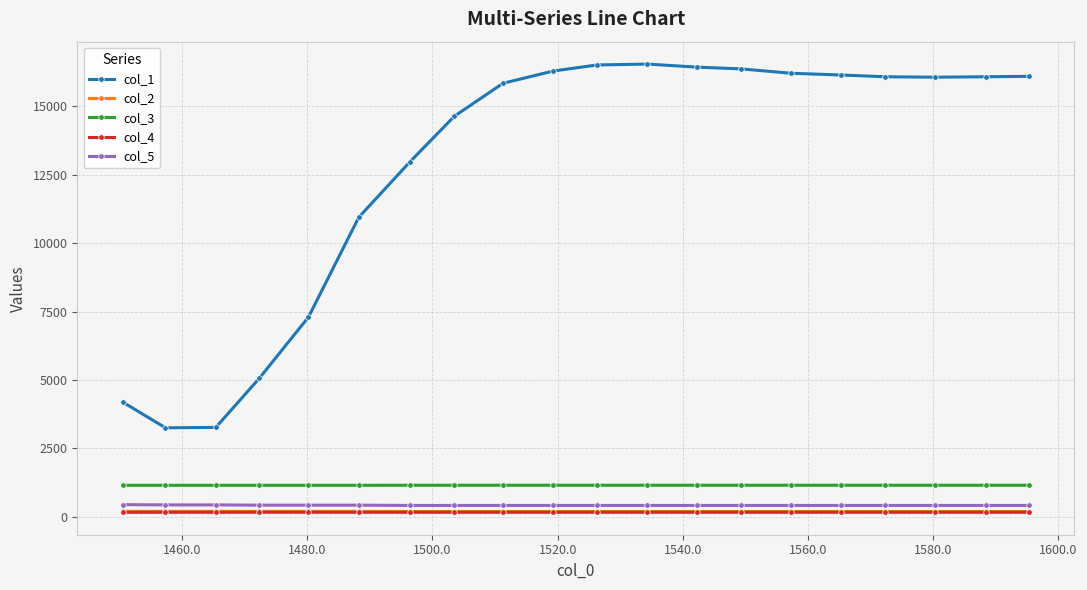

Which series has the largest total across all categories?

col_1